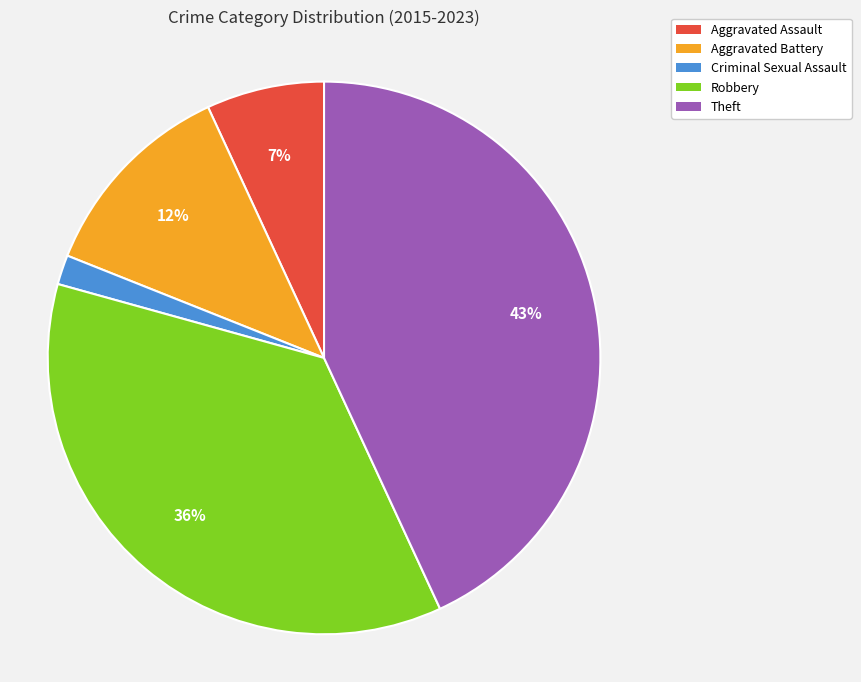

What is the largest slice in the pie chart?

Theft